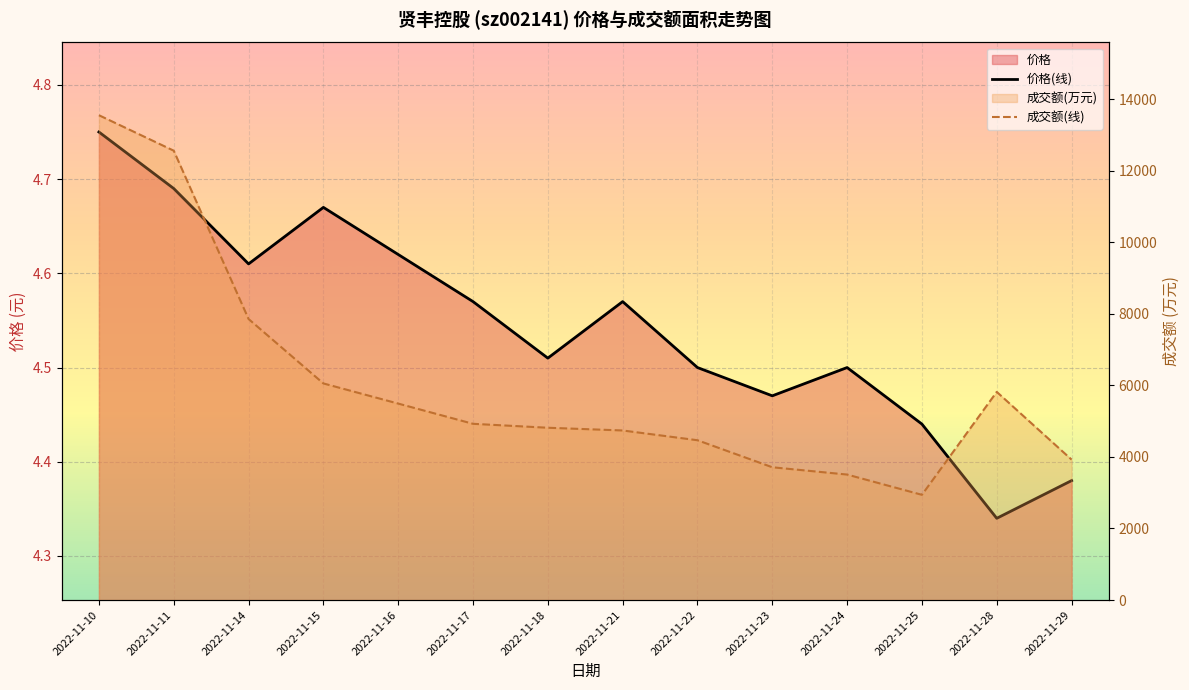

True or false: 价格(线) and 成交额(线) cross at least once.

False